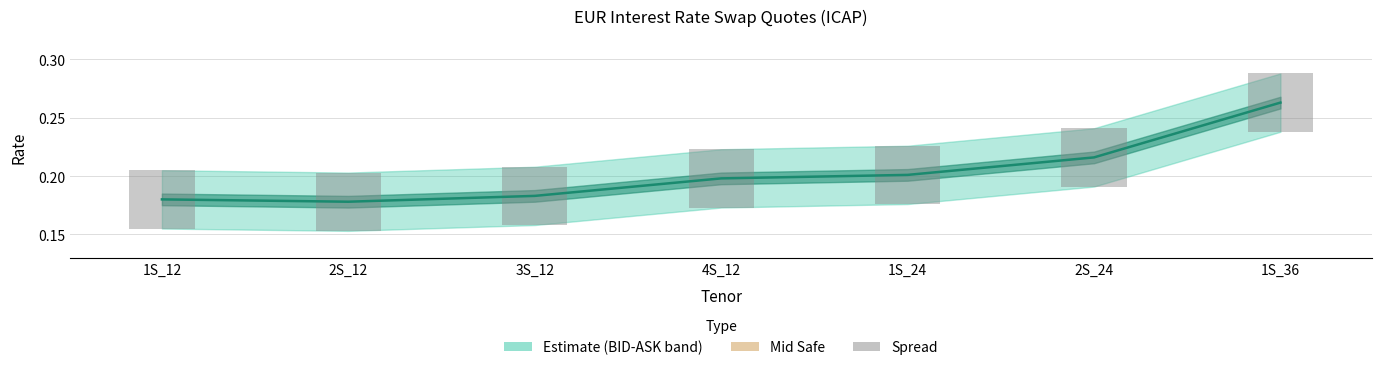

What is the approximate value of Mid Safe at 2S_12?

0.2